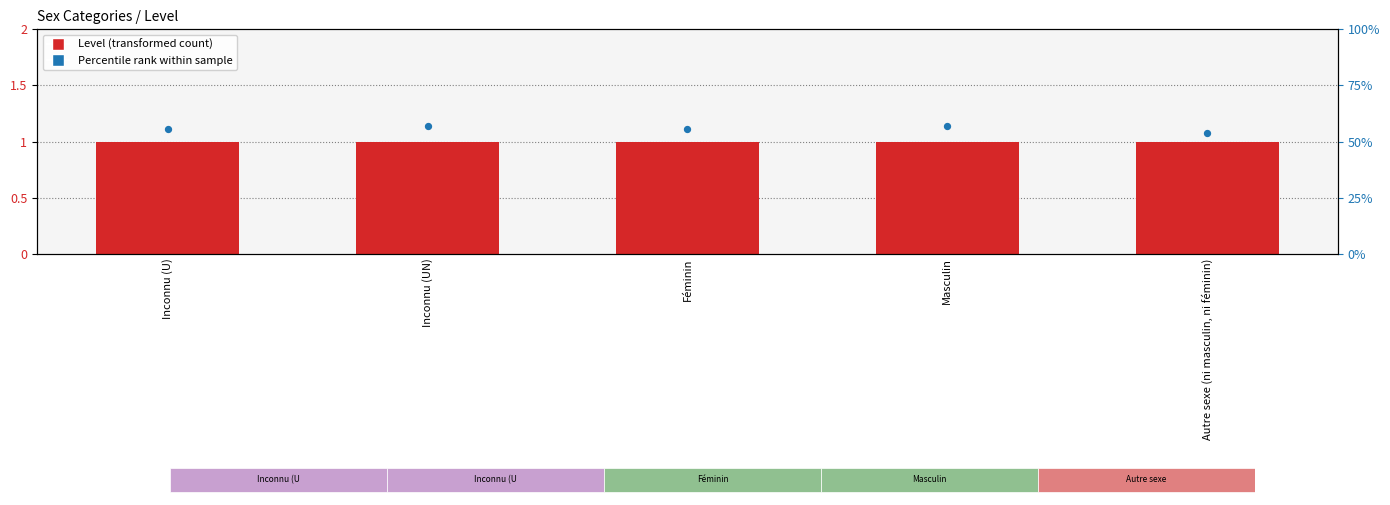

Which series reaches the maximum Y coordinate?

Percentile rank within sample